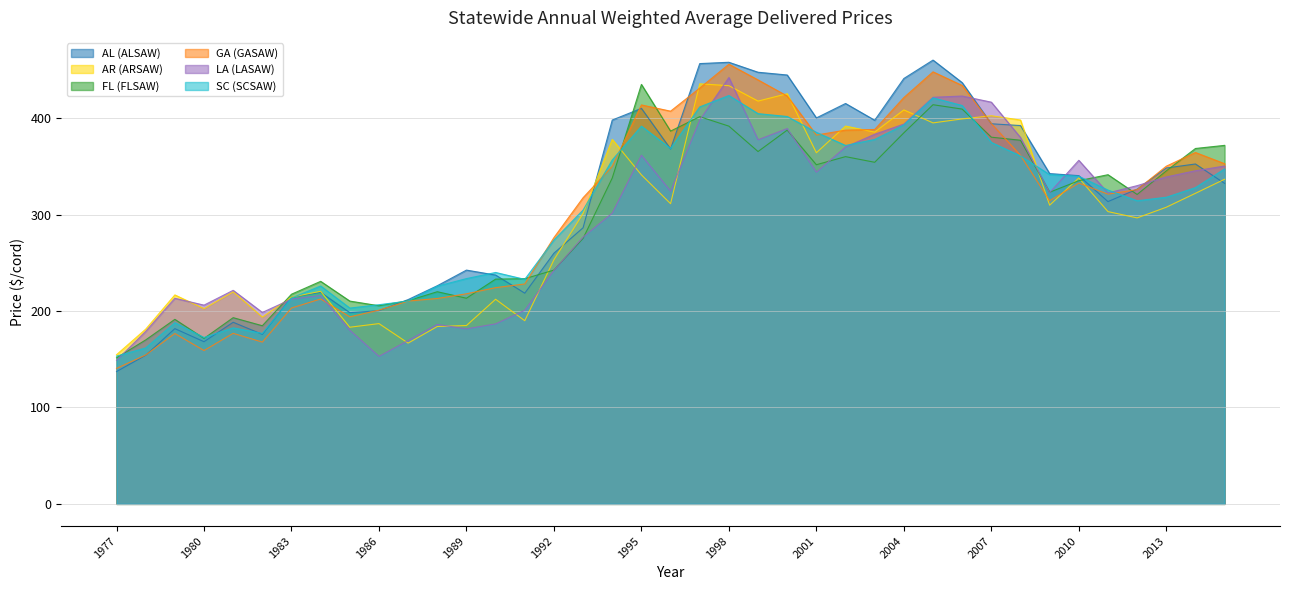

How many lines are shown in the chart?

6